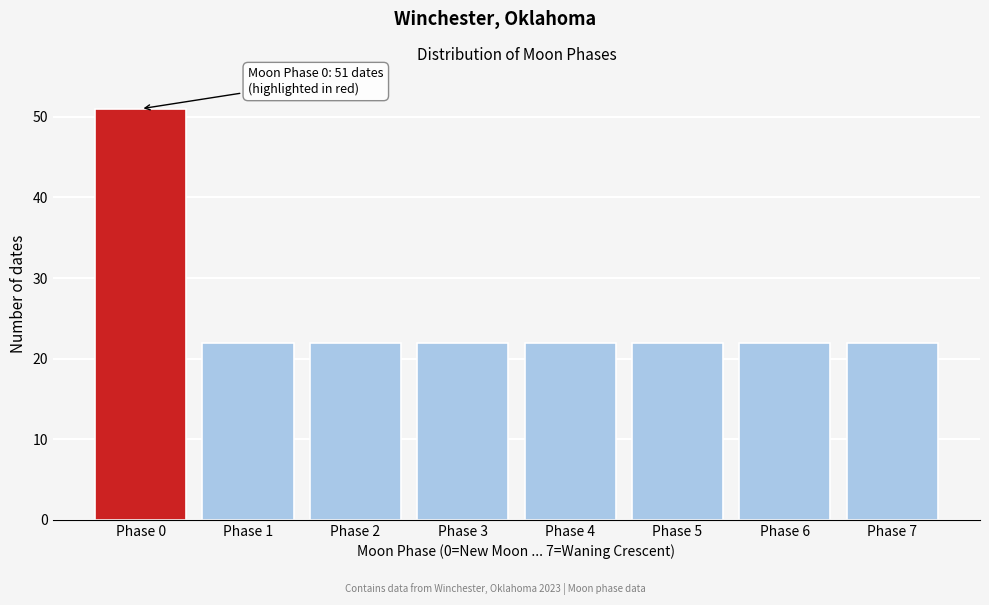

Reading right to left, list all the values displayed in this chart.

22	22	22	22	22	22	22	51